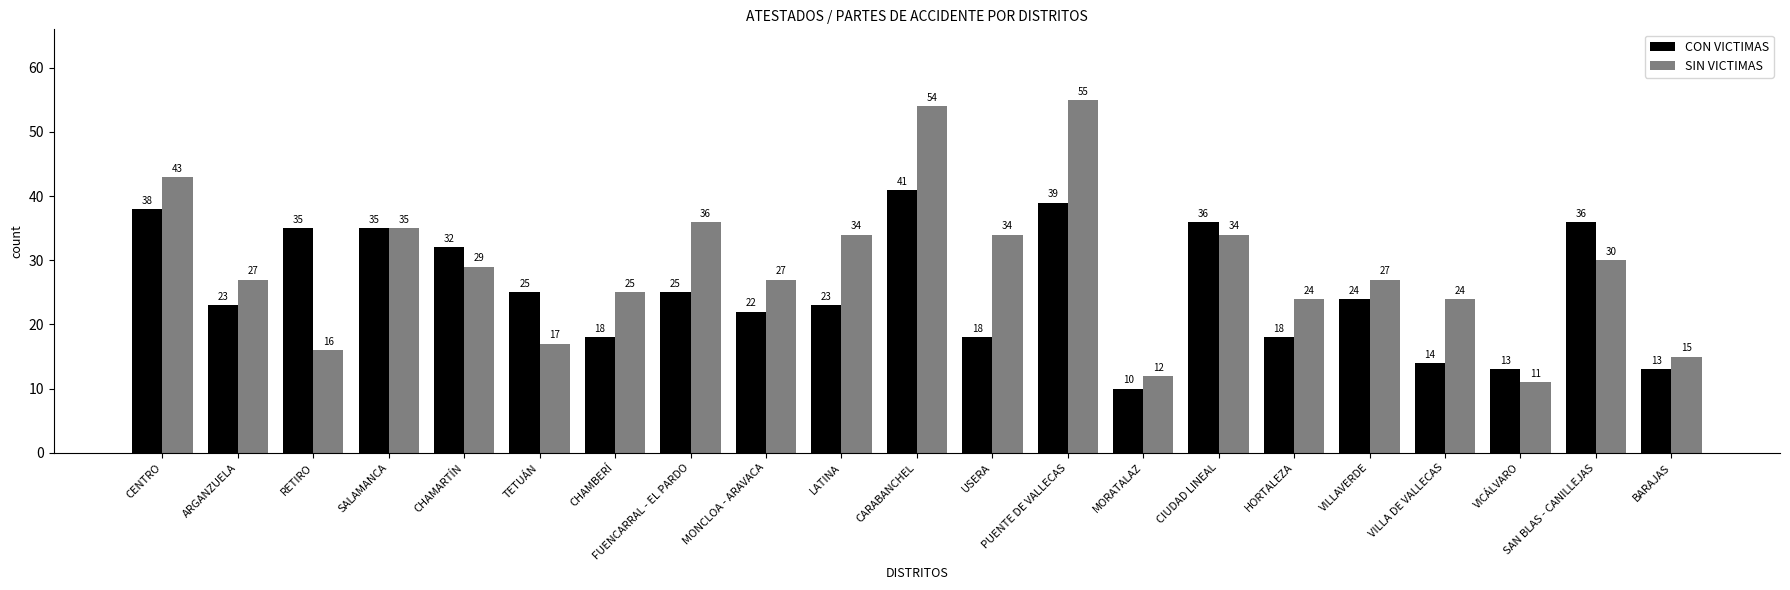

Rank the series by their maximum value, from lowest to highest.

CON VICTIMAS, SIN VICTIMAS